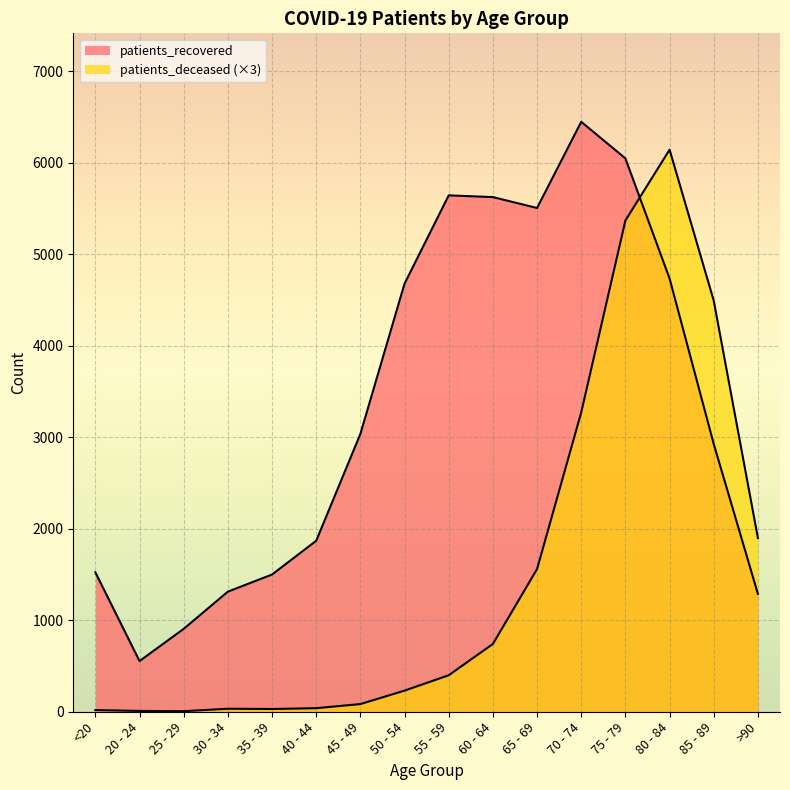

At how many categories does at least one series exceed 5307?

6